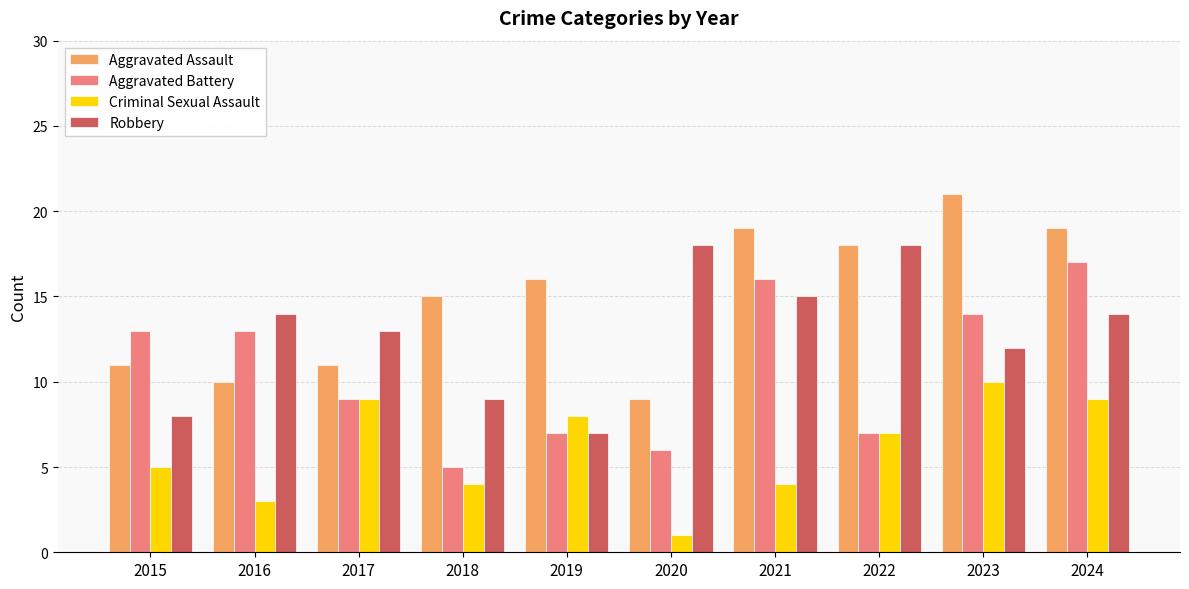

What value does the Aggravated Battery series have at 2020?

6